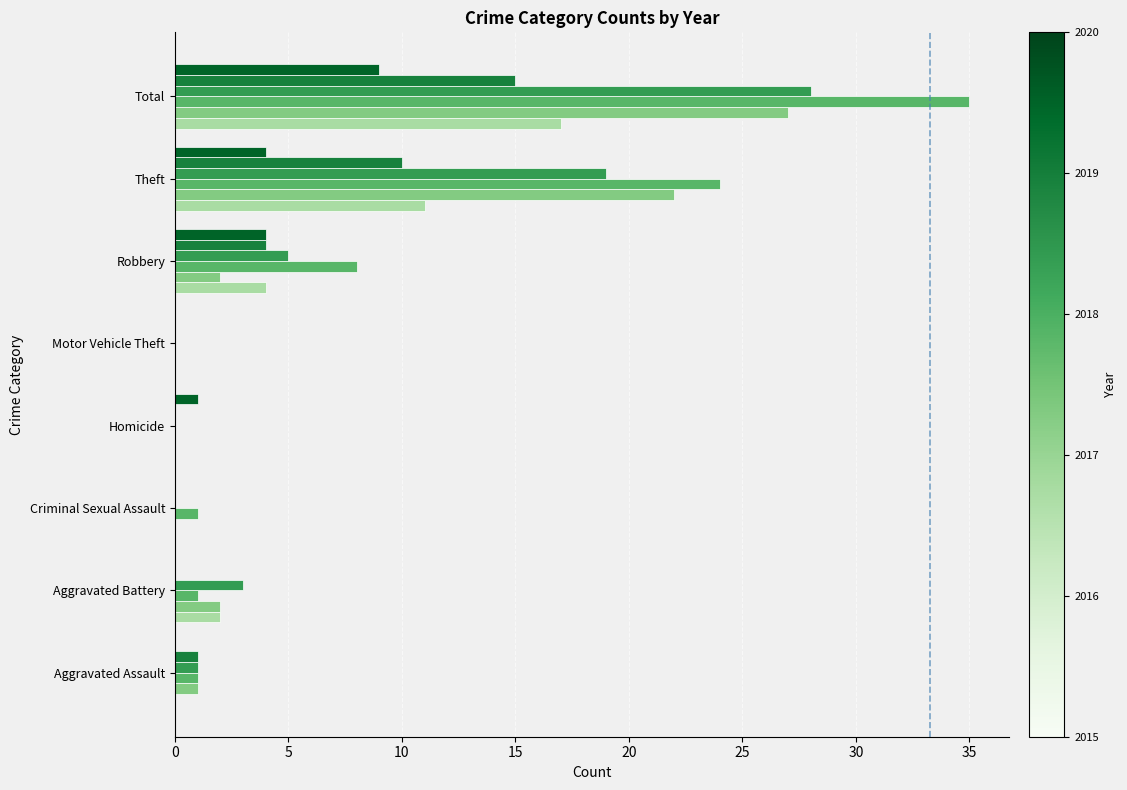

At which category does the chart reach its peak across all series?

Total